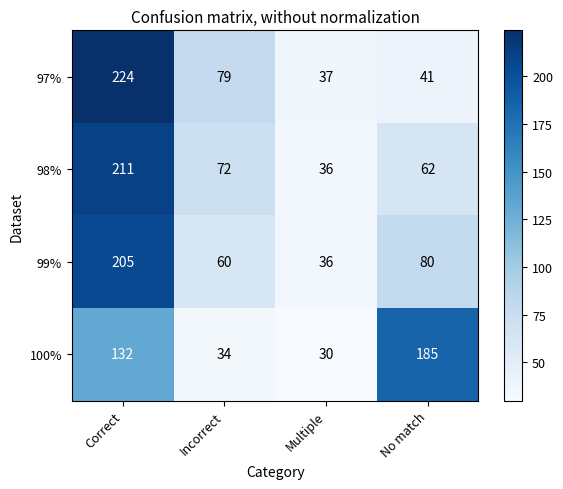

What is the spread (max minus min) of values at Multiple?

7